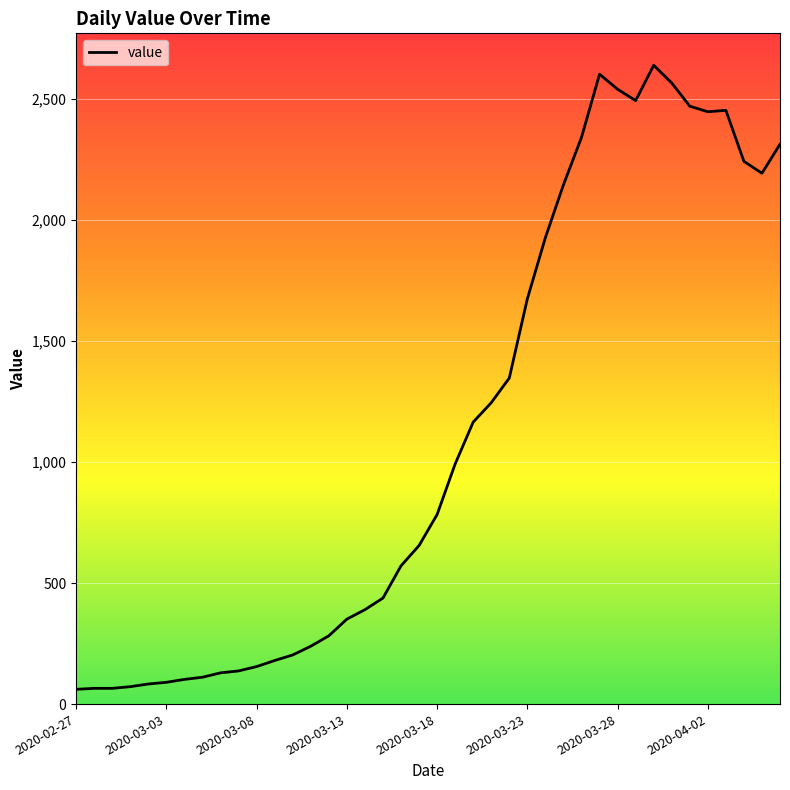

What is the difference between the maximum and minimum values?

2578